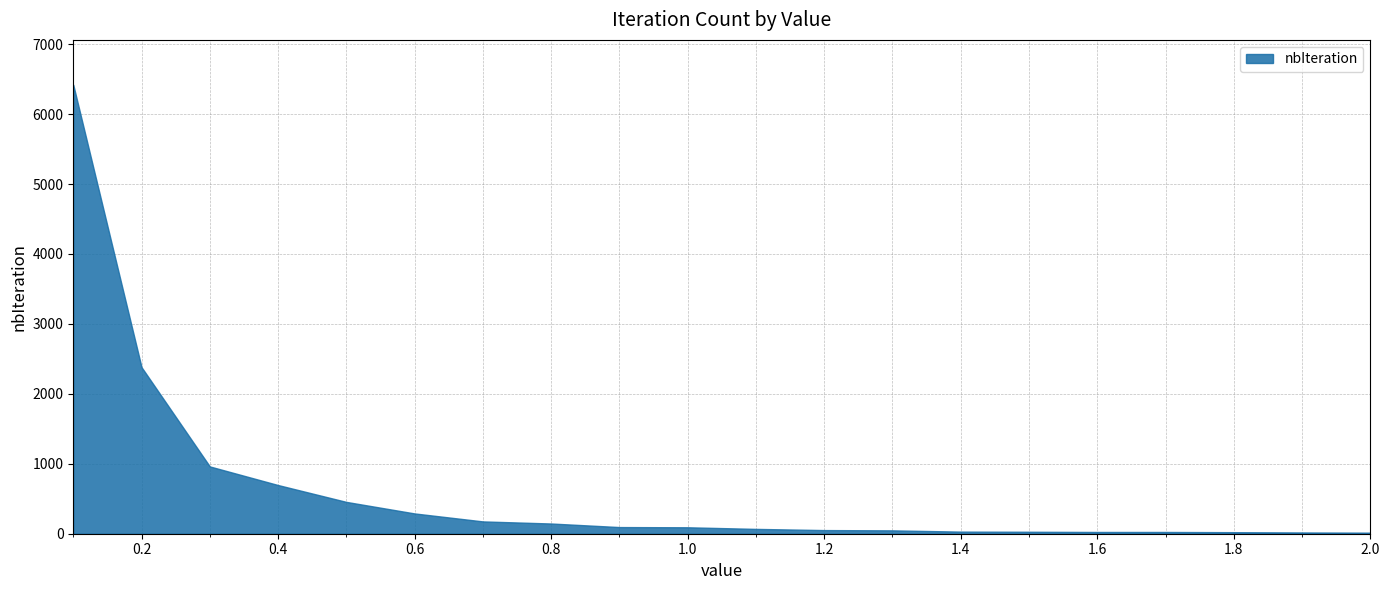

True or false: the data shows 79 at 0.7.

False